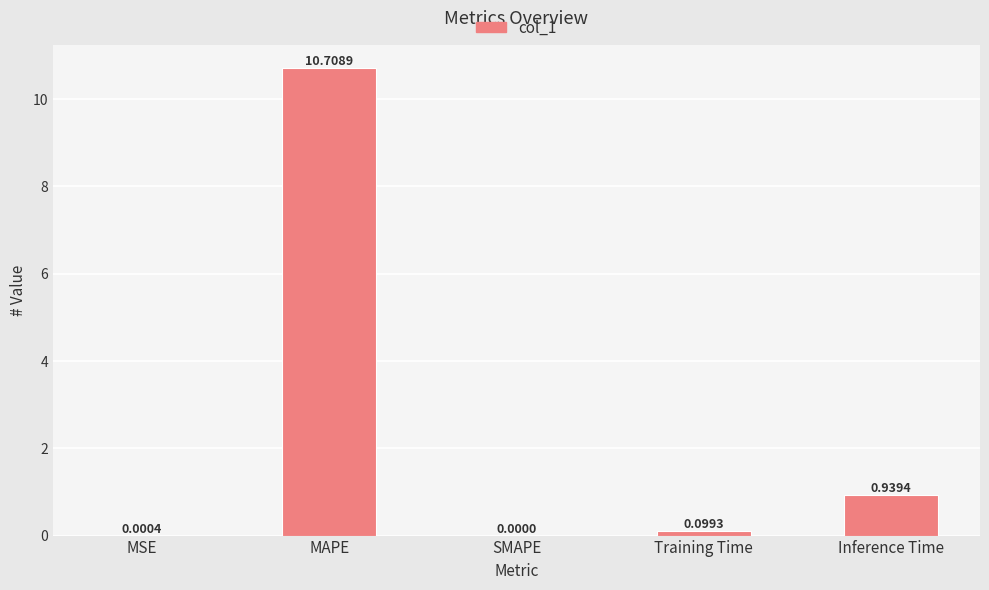

What is the average value?

2.3